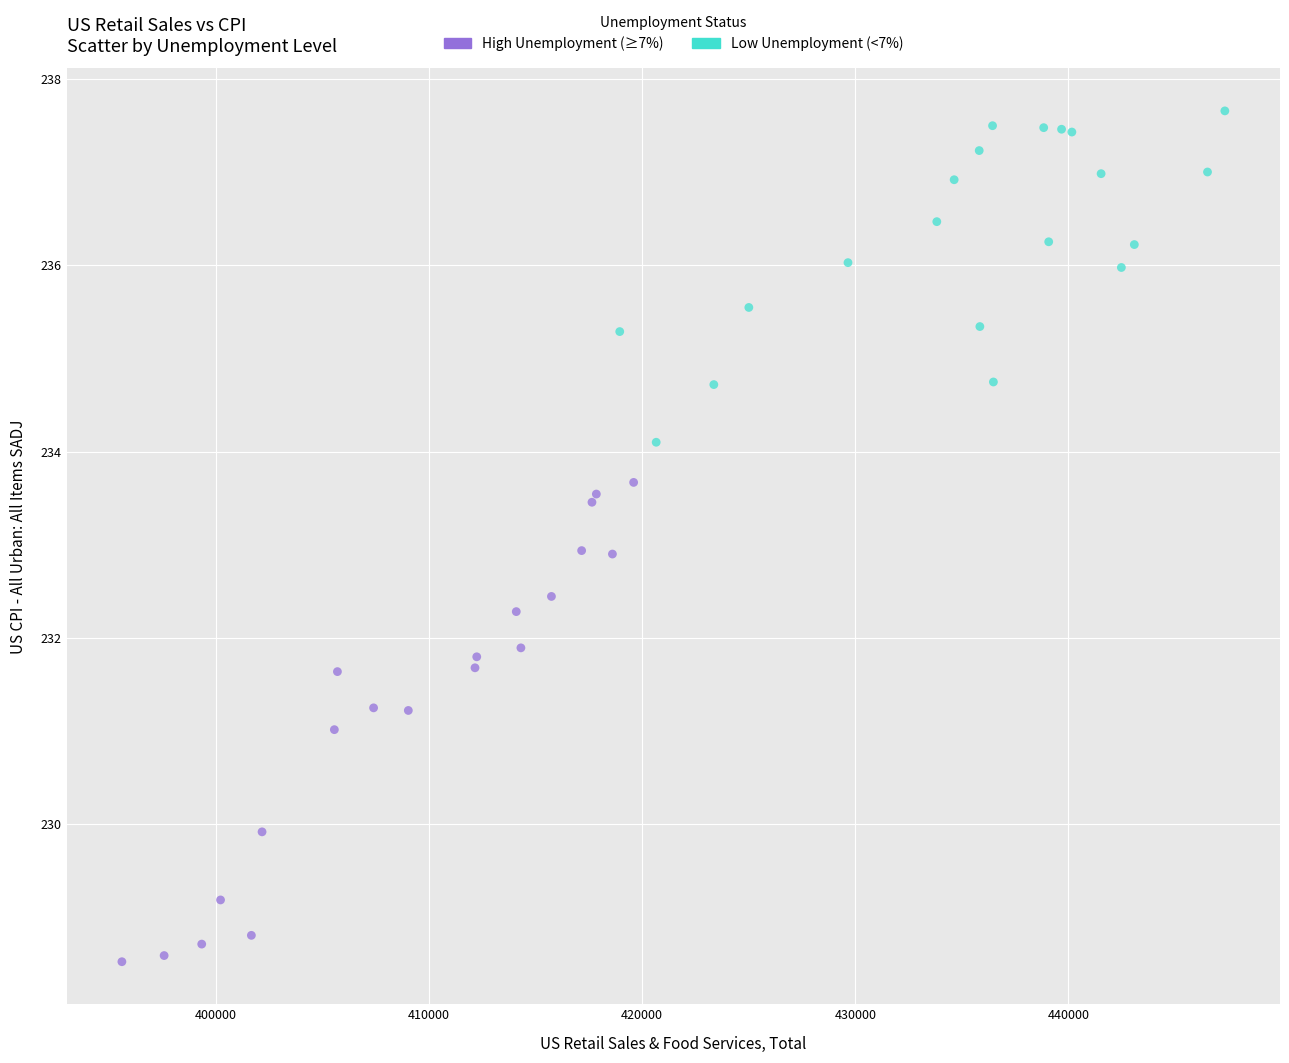

Which series reaches the minimum Y coordinate?

High Unemployment (≥7%)